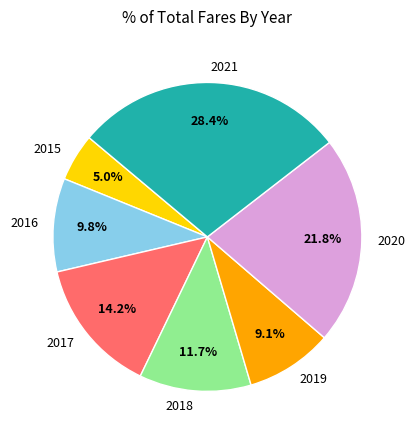

What is the largest slice in the pie chart?

2021